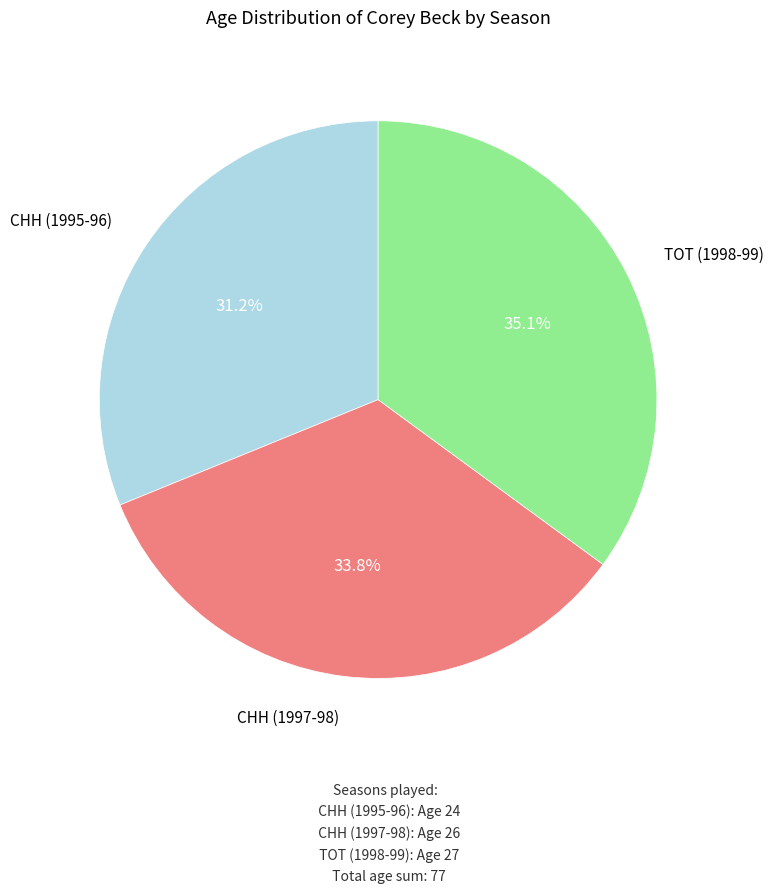

Is there any slice that represents more than half of the pie?

No